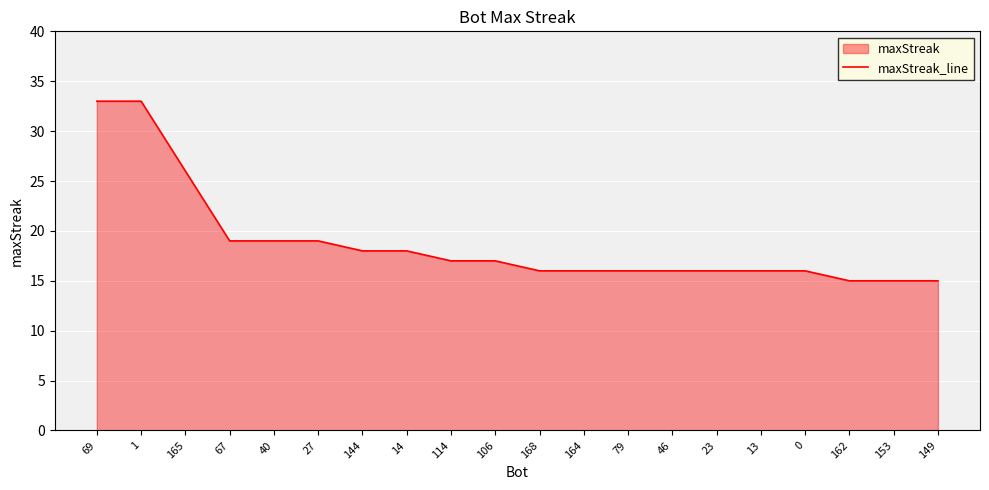

How many series are shown in this chart?

1